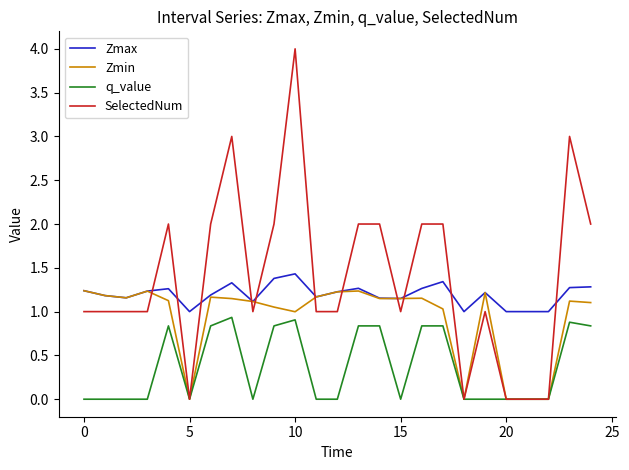

Which series has the largest total across all categories?

SelectedNum